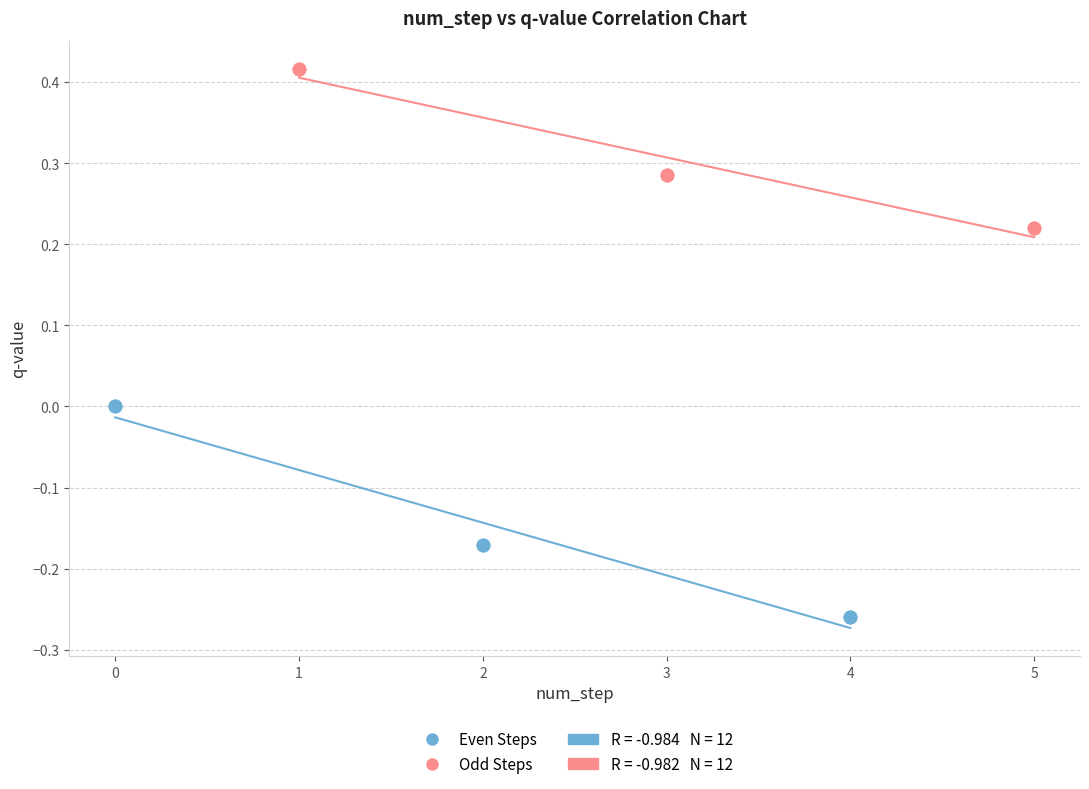

Which series contains the lowest Y value?

Even Steps